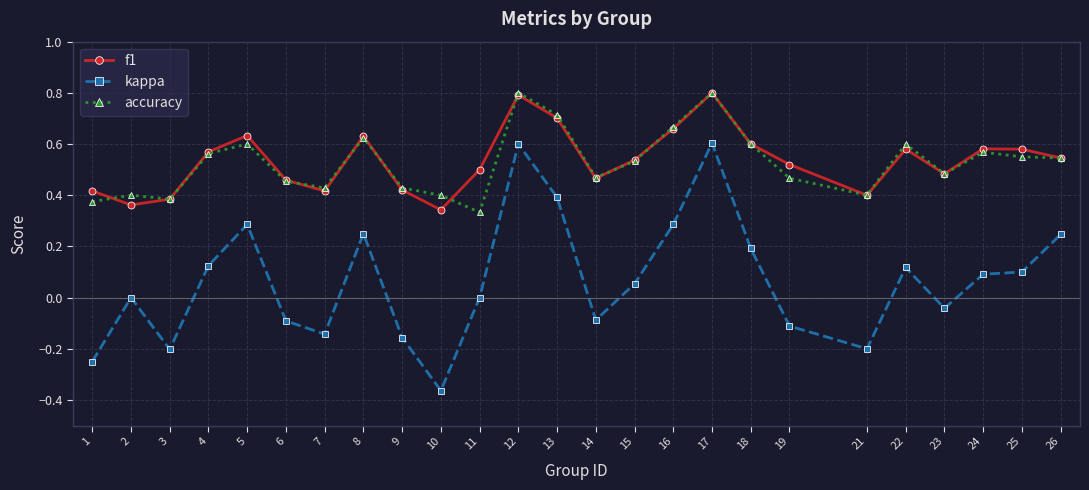

Count the accuracy values in the range 0 to 1.

25